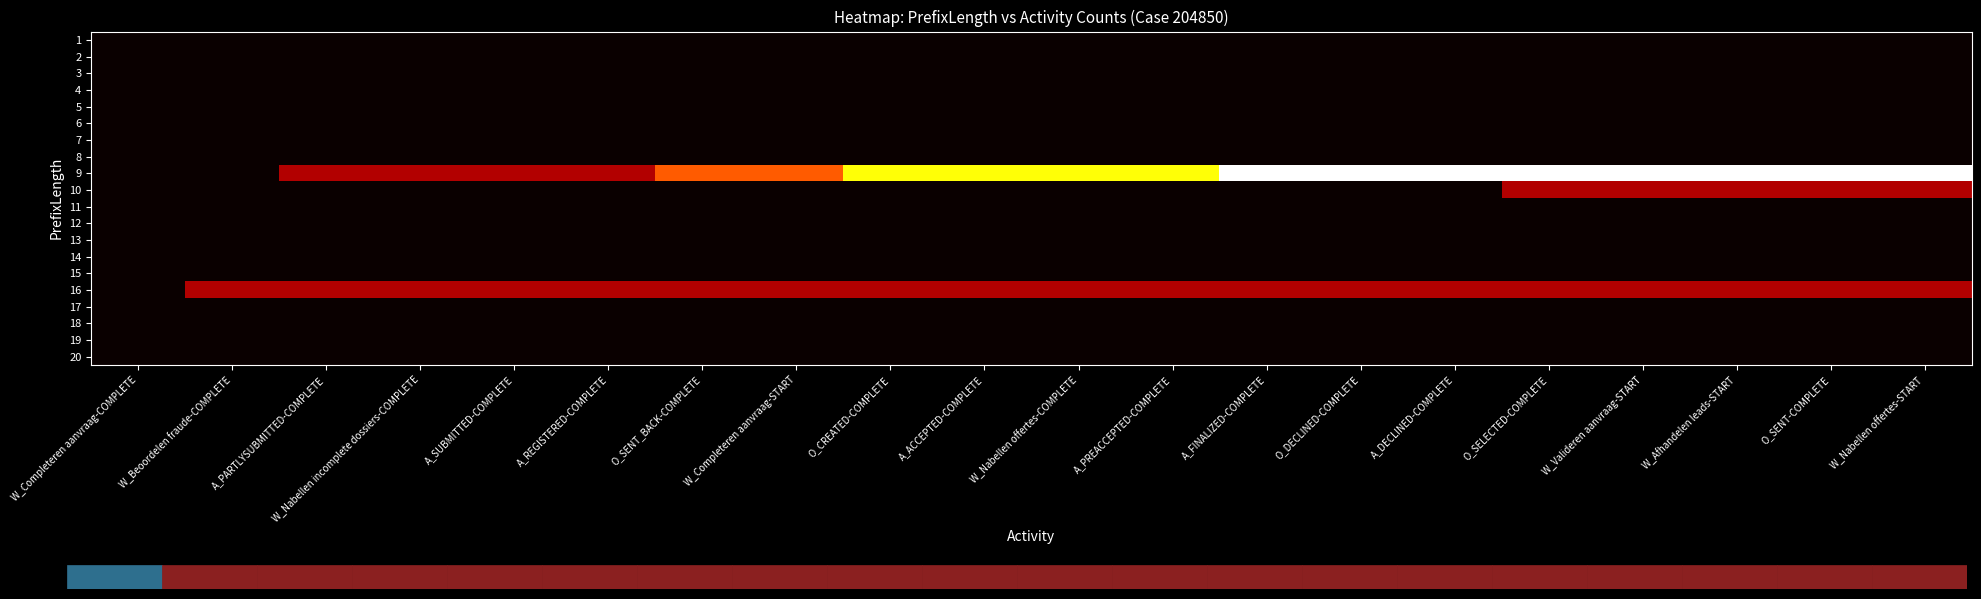

What is the total value across all series at O_SELECTED-COMPLETE?

6